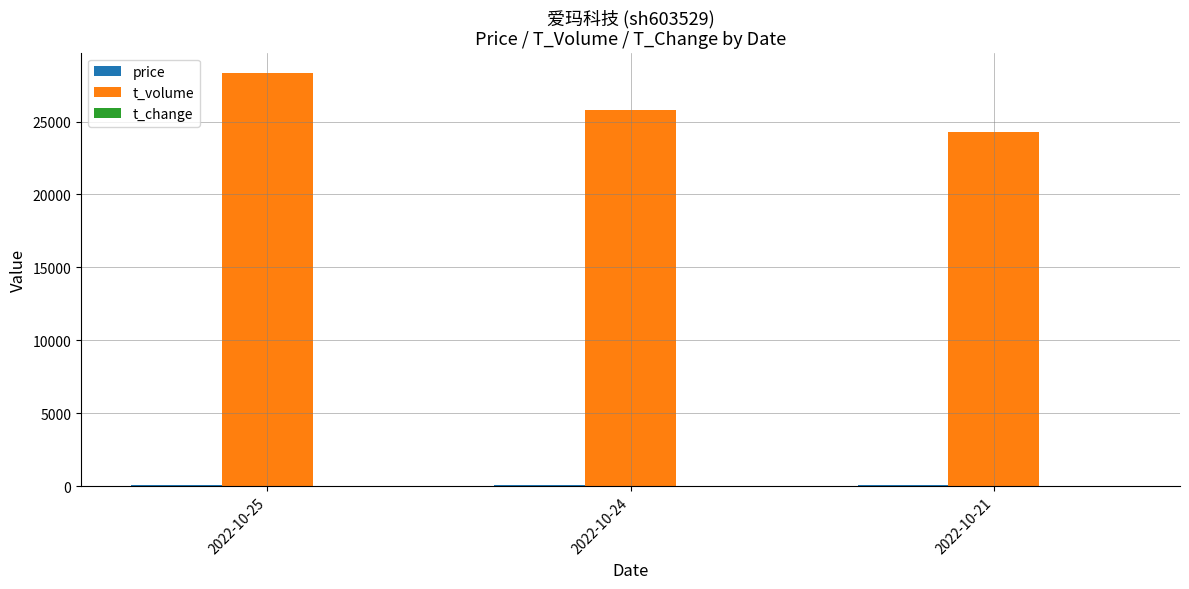

How many series are shown in this chart?

3